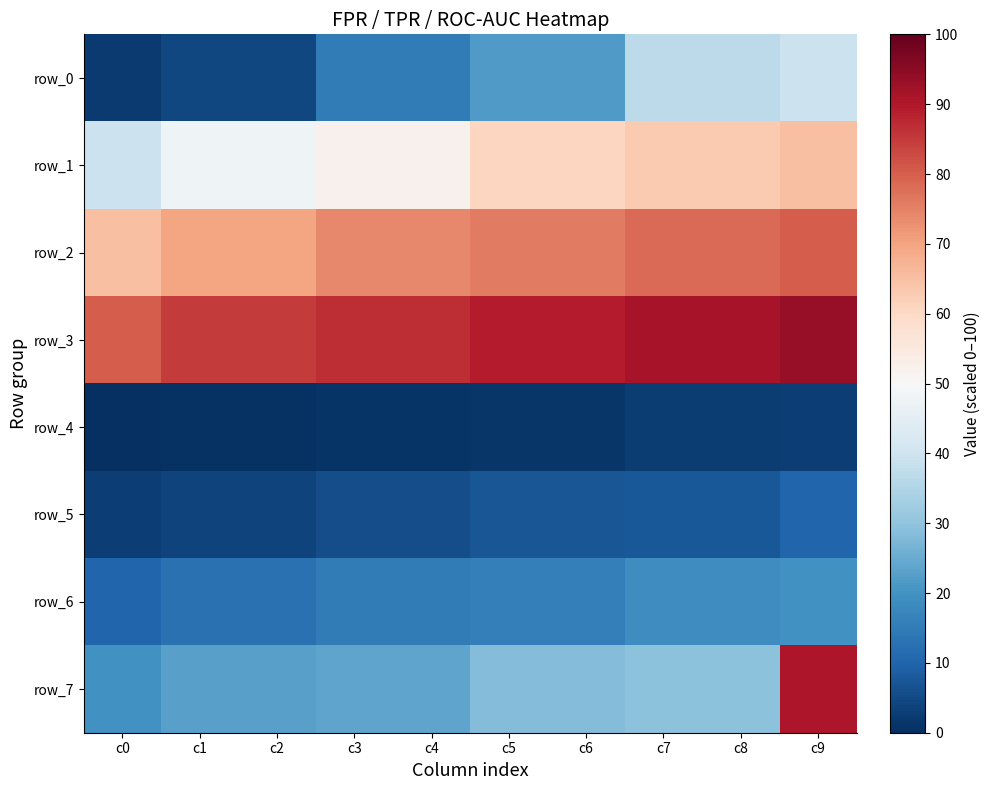

How many data points in row_3 are less than 89?

5